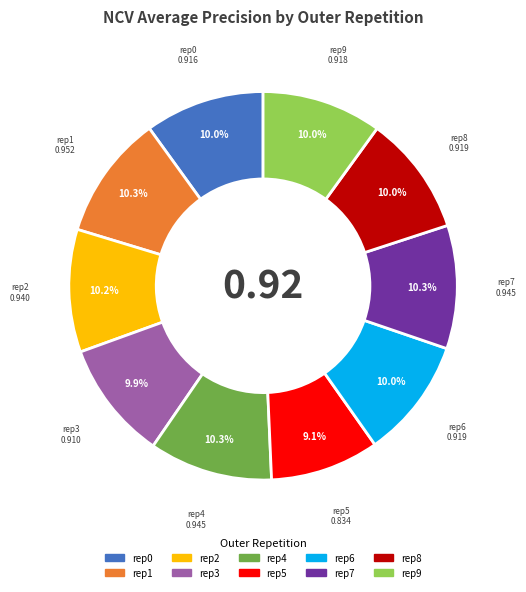

Is there any slice that represents more than half of the pie?

No